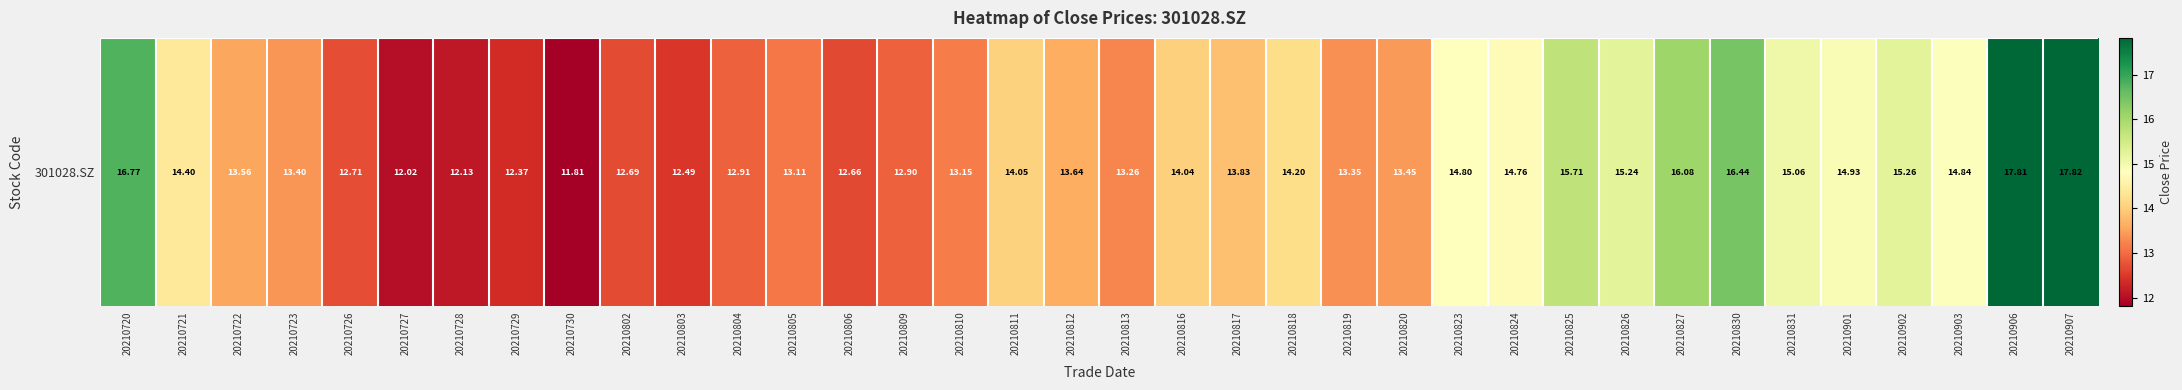

What is the change in value from 20210809 to 20210826?

+2.3